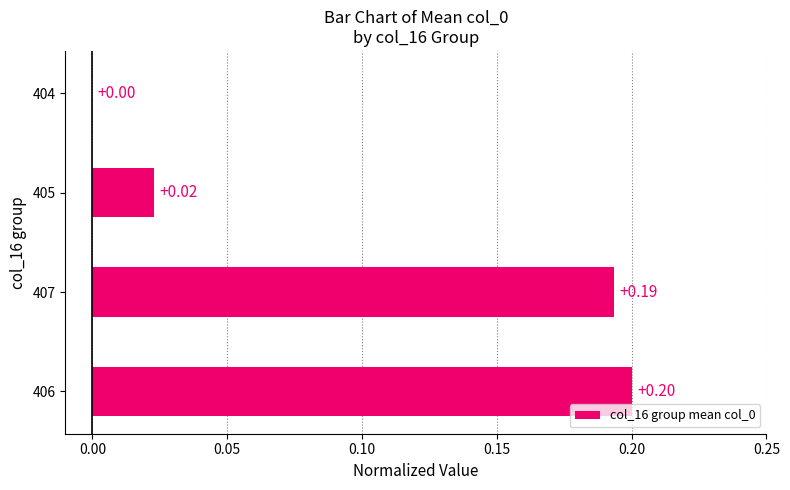

Which has a higher value, 407 or 404?

407